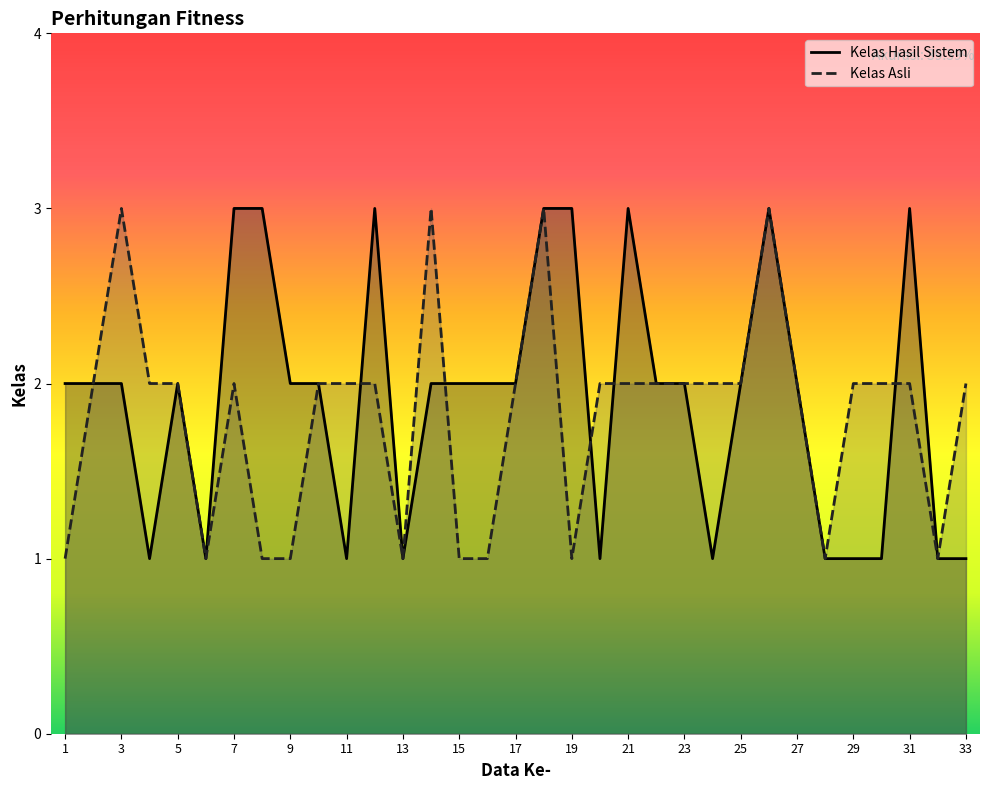

What is the value of the Kelas Hasil Sistem point at the 27th from the left?

2